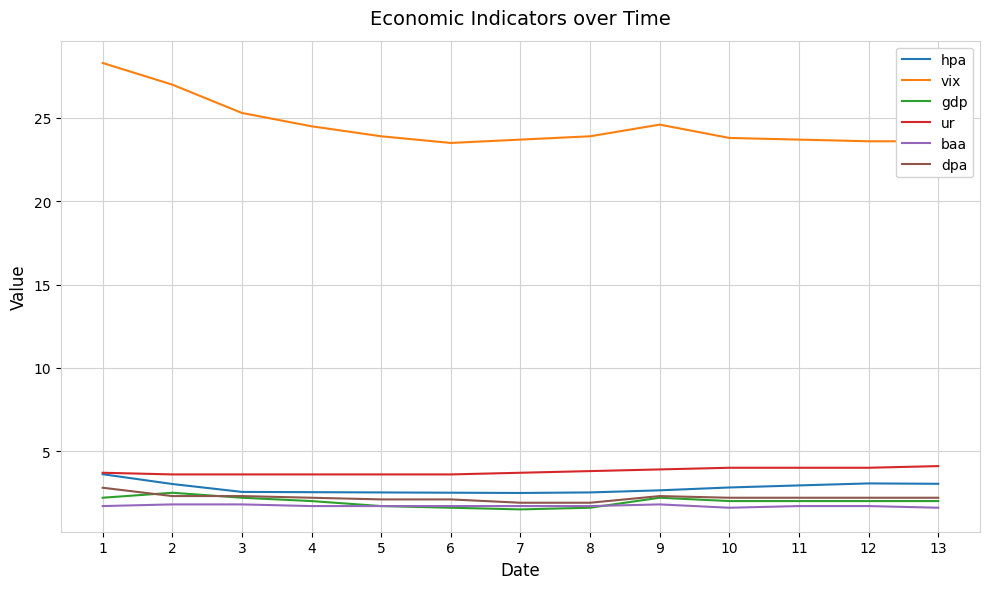

True or false: hpa and baa intersect in this chart.

False